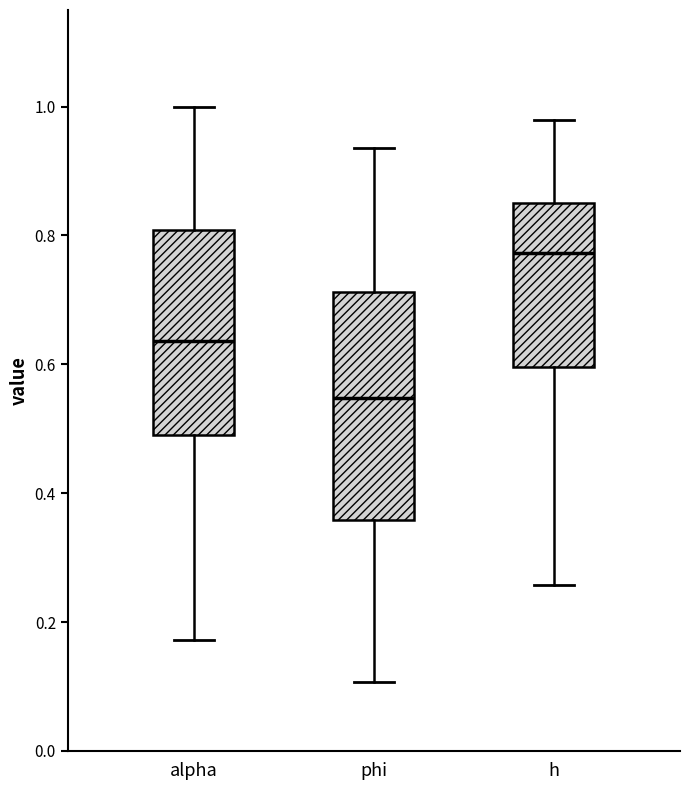

Where does the median line of the box for alpha sit on the y-axis? The values are not printed on the chart, so give them approximately, as read against the axis.

0.64